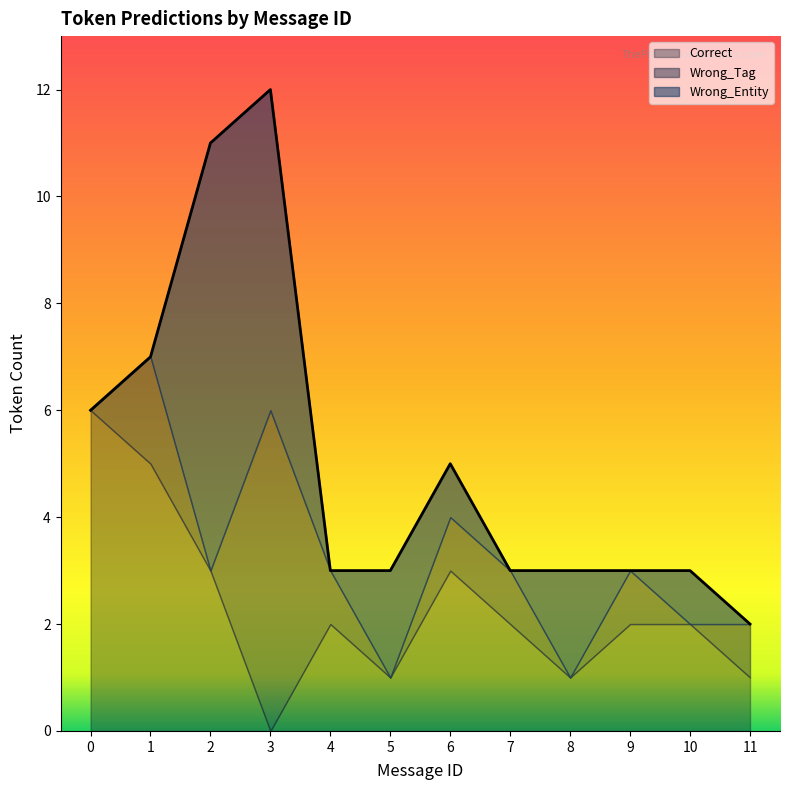

Between which two adjacent categories do Wrong_Tag and Wrong_Entity first intersect?

1 and 2